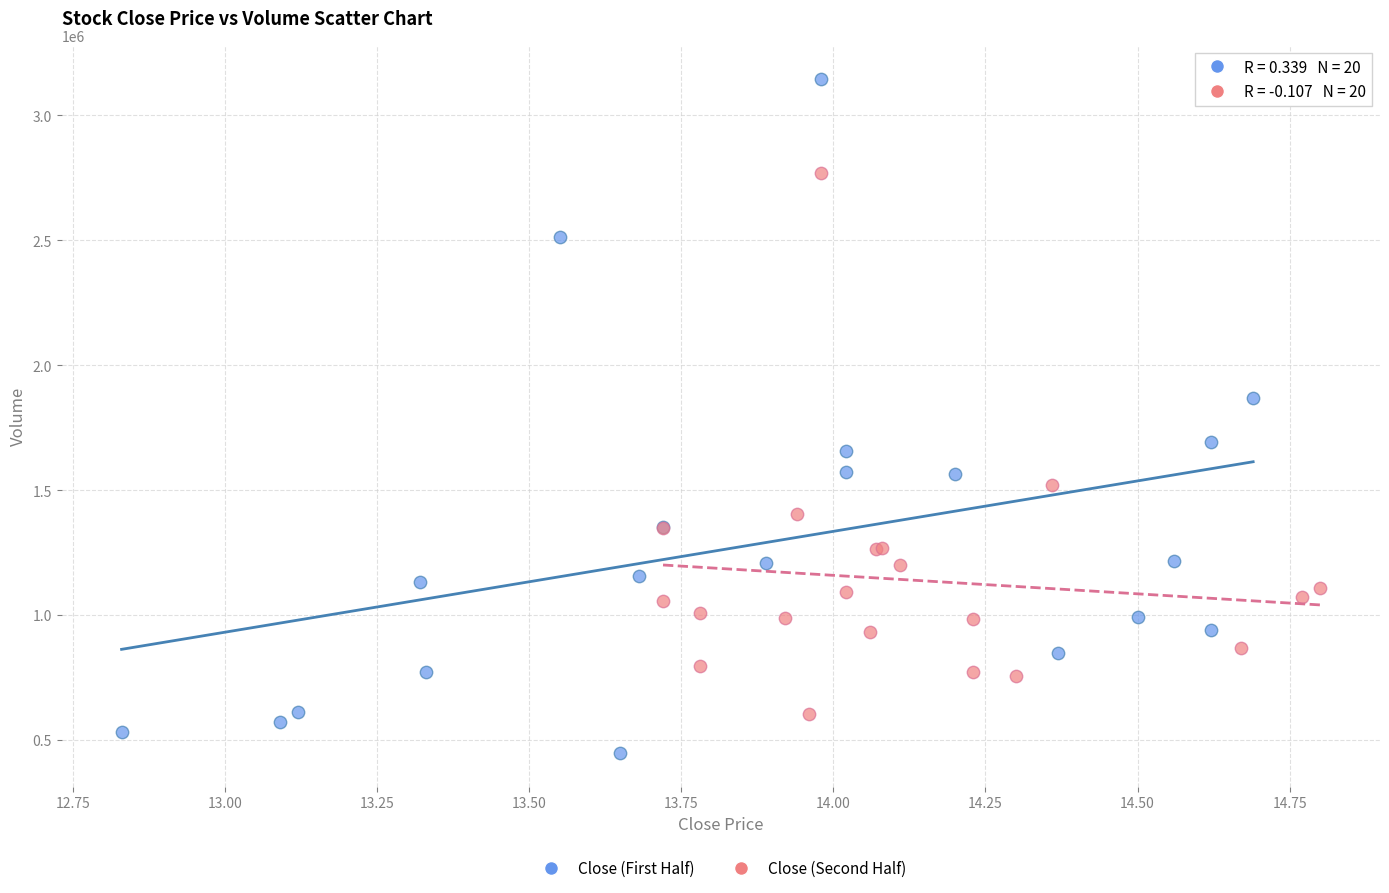

Which series has the largest Y range (max minus min)?

Close (First Half)